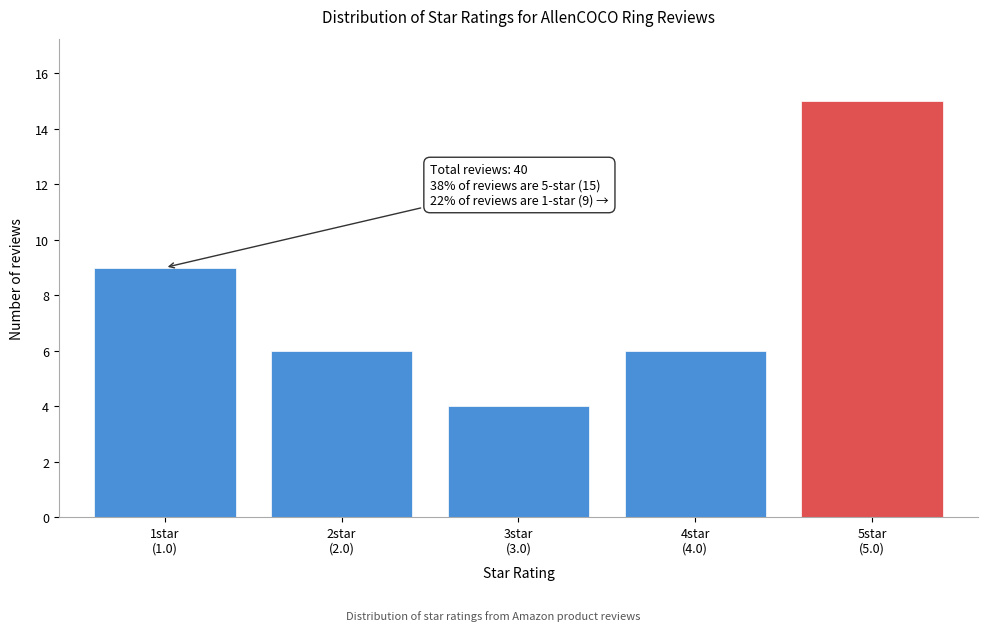

Reading left to right, extract all data points from this chart.

9	6	4	6	15